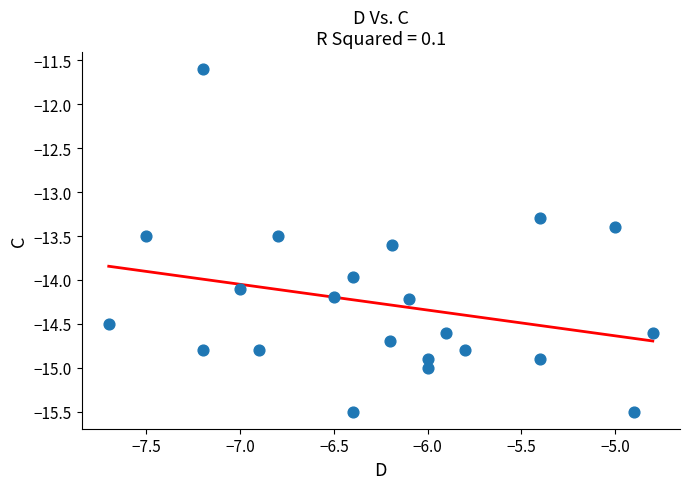

What is the range of Y values (max minus min)?

3.9